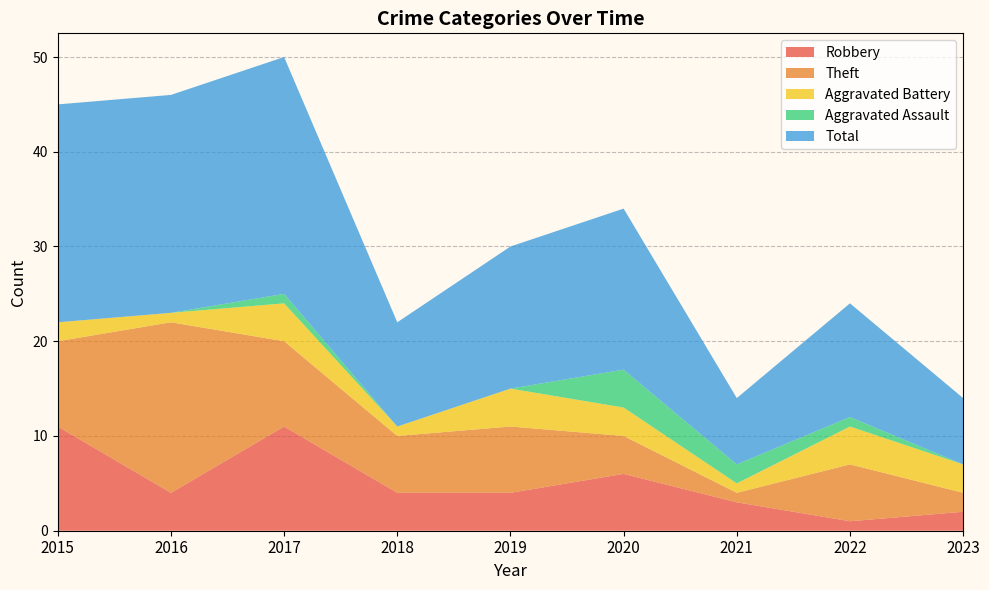

Reading left to right, extract all data points from this chart.

Robbery: 2015=11	2016=4	2017=11	2018=4	2019=4	2020=6	2021=3	2022=1	2023=2
Theft: 2015=9	2016=18	2017=9	2018=6	2019=7	2020=4	2021=1	2022=6	2023=2
Aggravated Battery: 2015=2	2016=1	2017=4	2018=1	2019=4	2020=3	2021=1	2022=4	2023=3
Aggravated Assault: 2015=0	2016=0	2017=1	2018=0	2019=0	2020=4	2021=2	2022=1	2023=0
Total: 2015=23	2016=23	2017=25	2018=11	2019=15	2020=17	2021=7	2022=12	2023=7